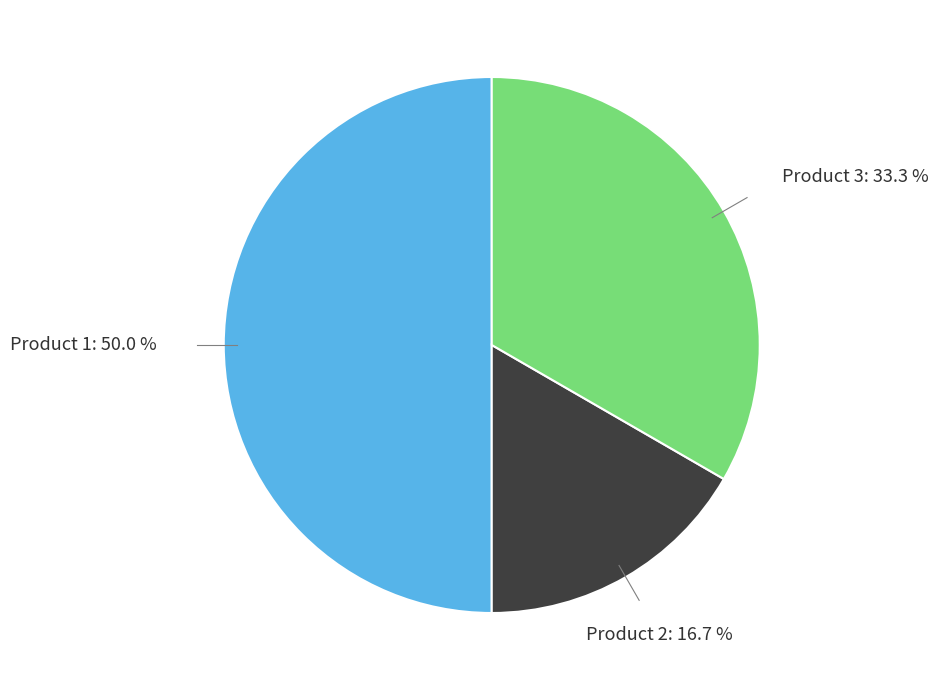

Count the number of slices in the pie.

3